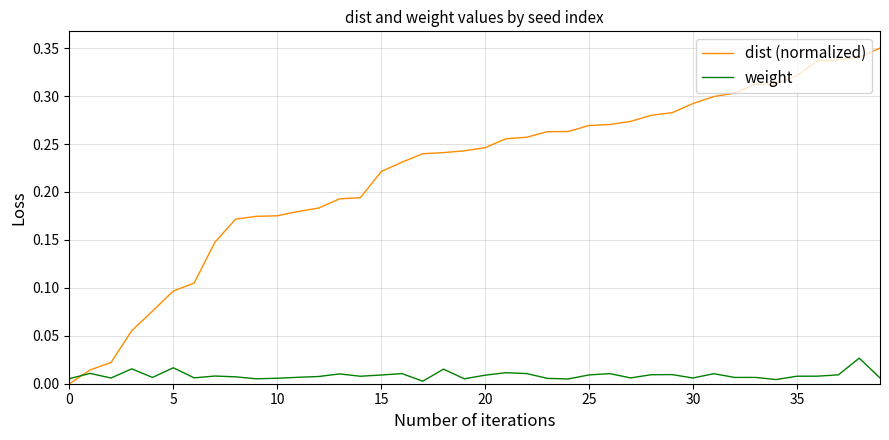

Rank the series by their maximum value, from highest to lowest.

dist (normalized), weight